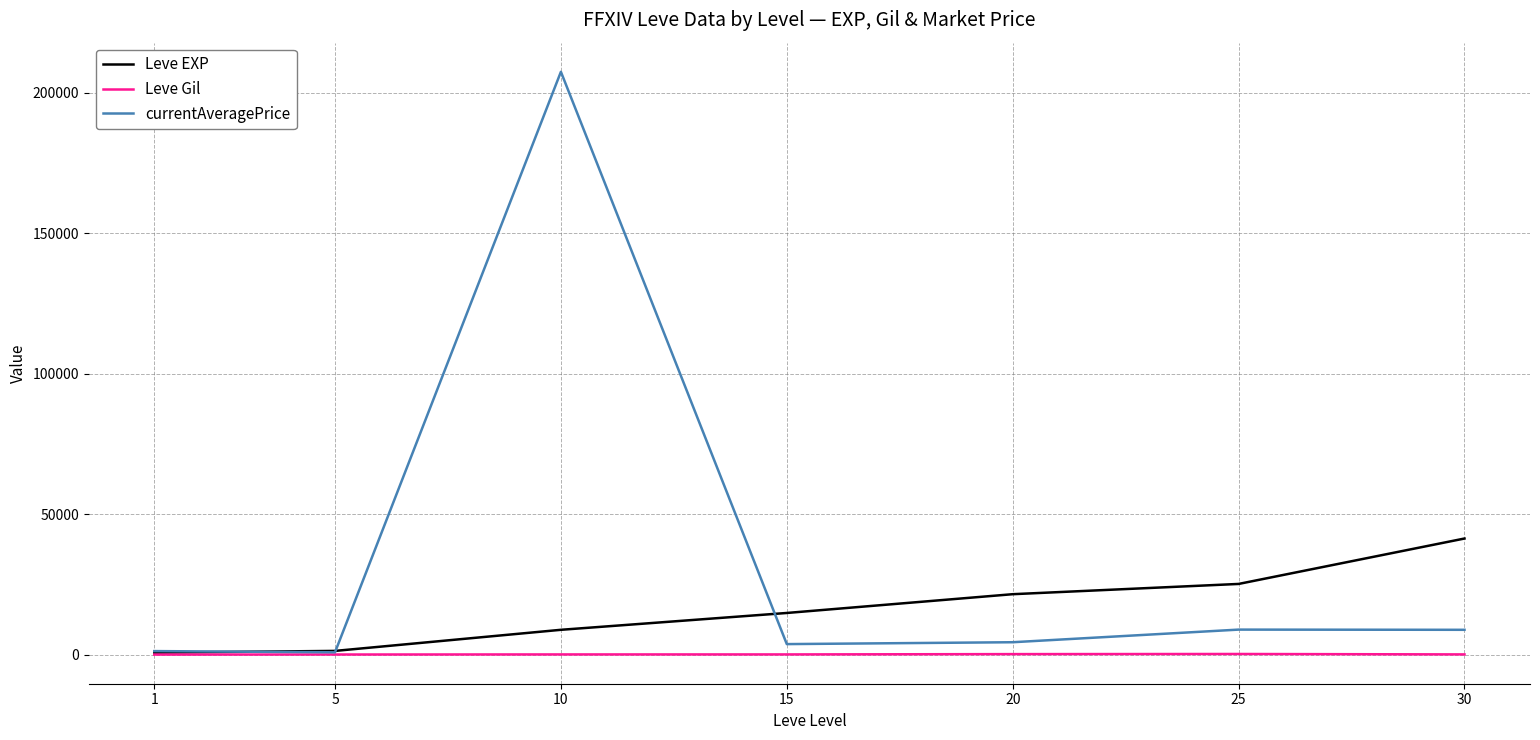

At which category is the sum across all series the highest?

10